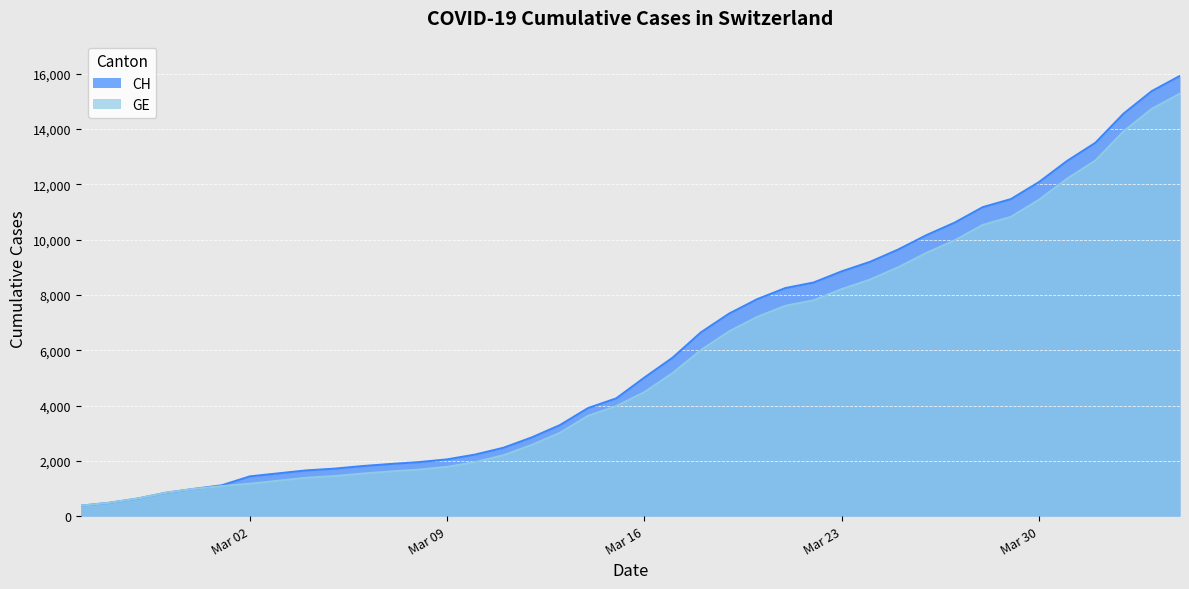

What is the minimum value for GE?

375